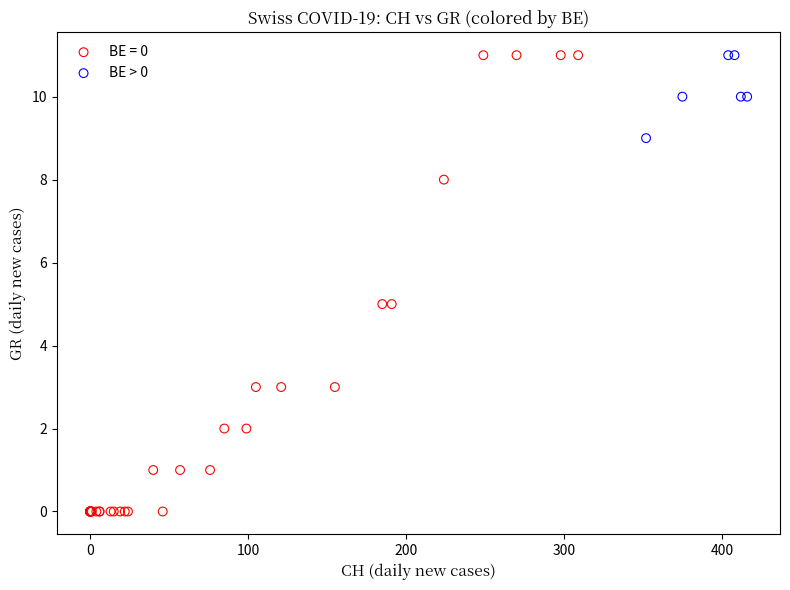

Which series has the largest Y range (max minus min)?

BE = 0